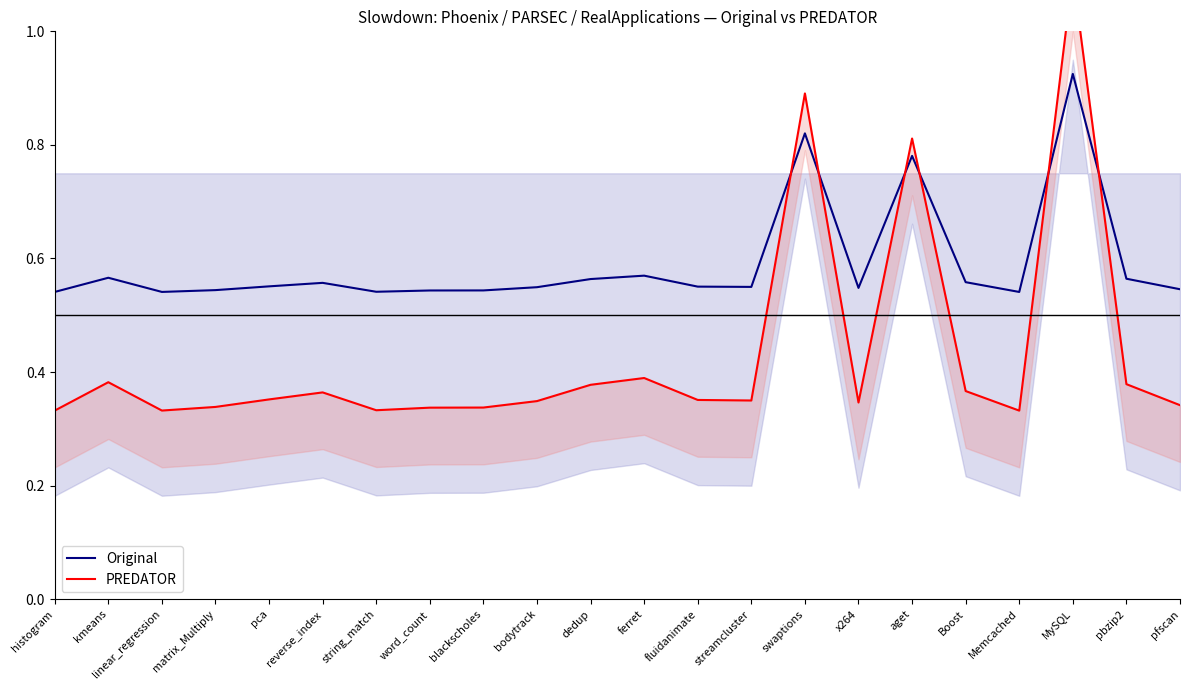

Read the PREDATOR value at word_count.

0.3